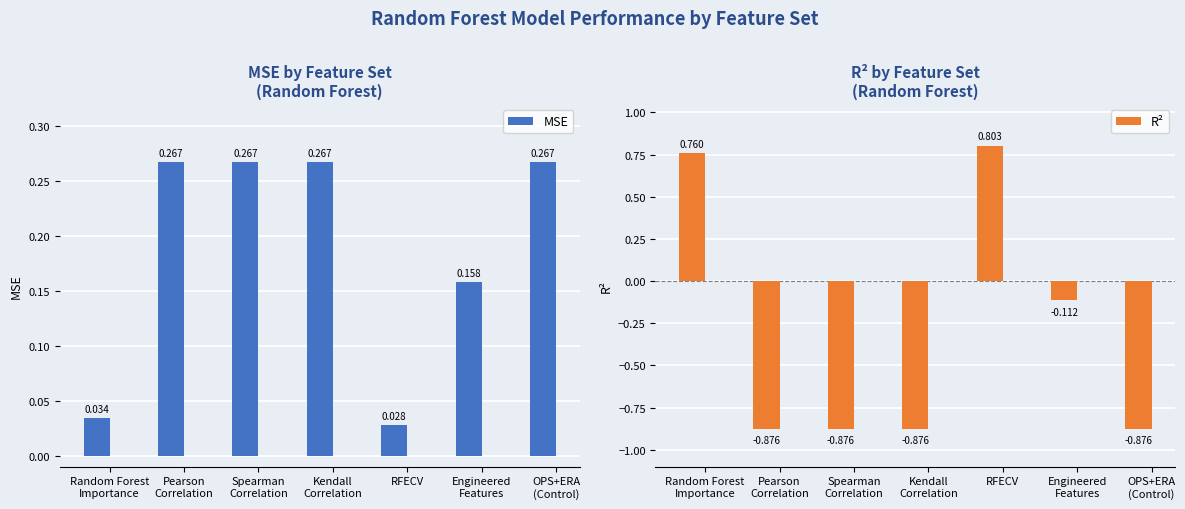

Is it true that R² equals -0.6 at Spearman
Correlation?

False